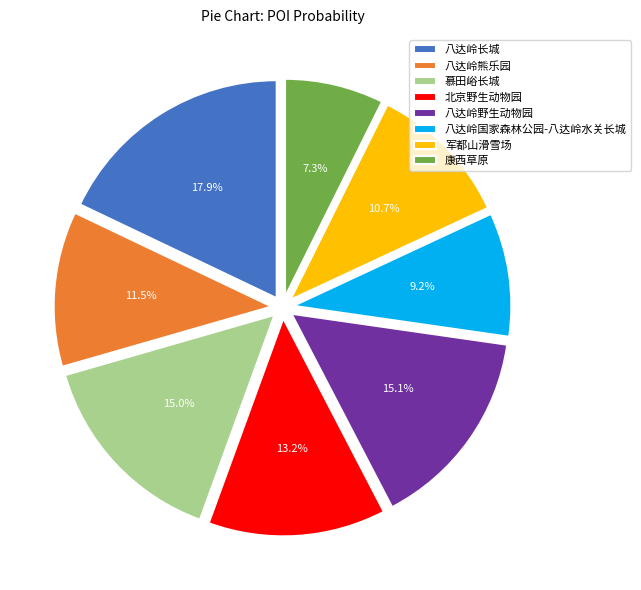

What is the largest slice in the pie chart?

八达岭长城